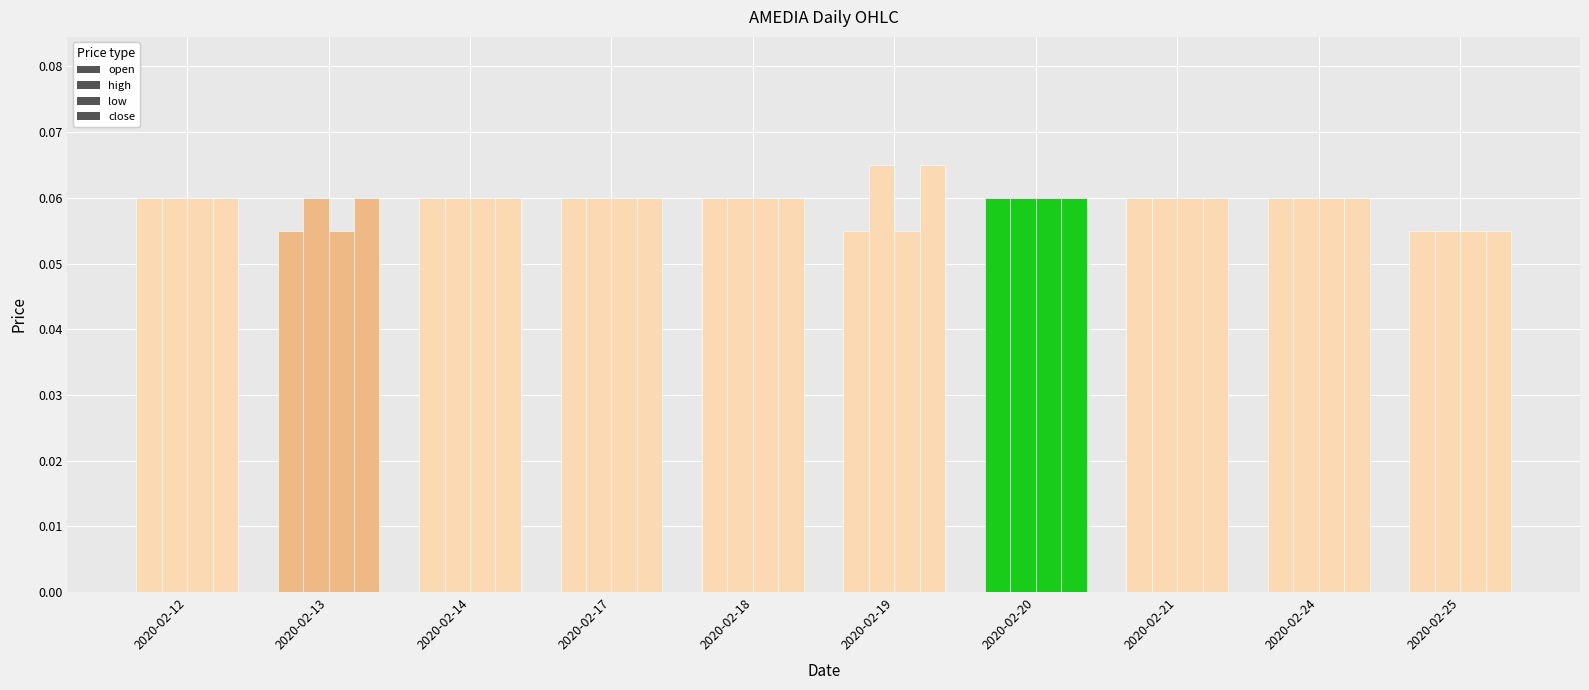

What is the value of the high bar at the 8th from the left?

0.1